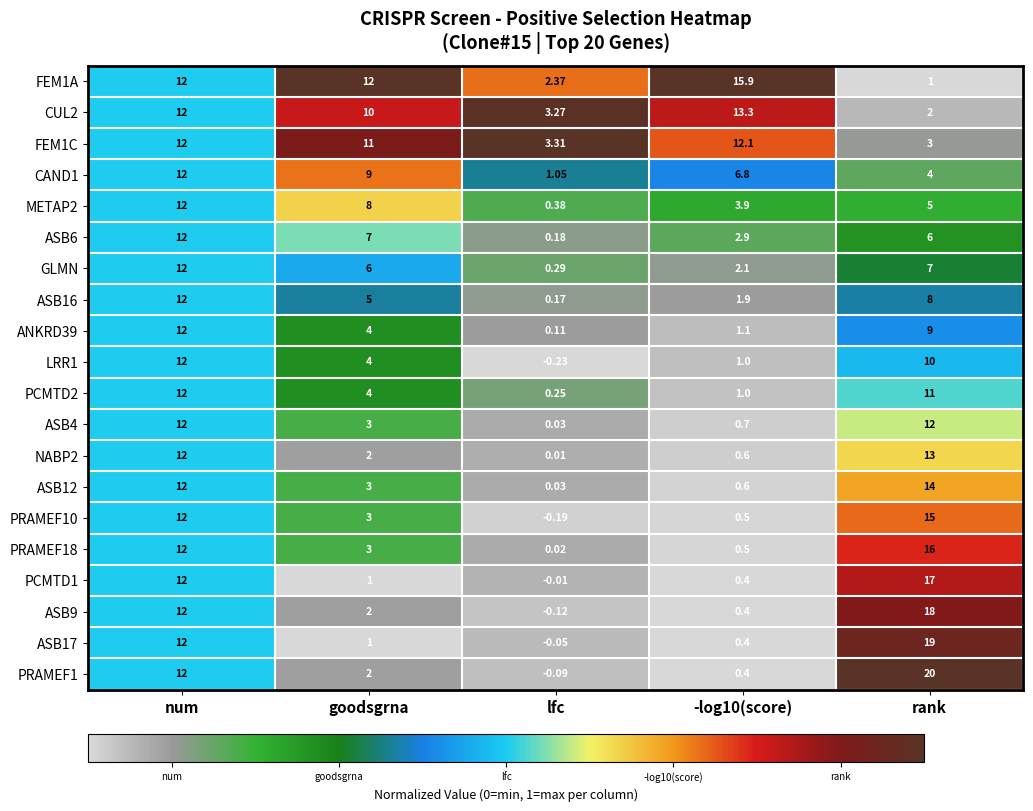

Which category has the highest value across all series?

rank